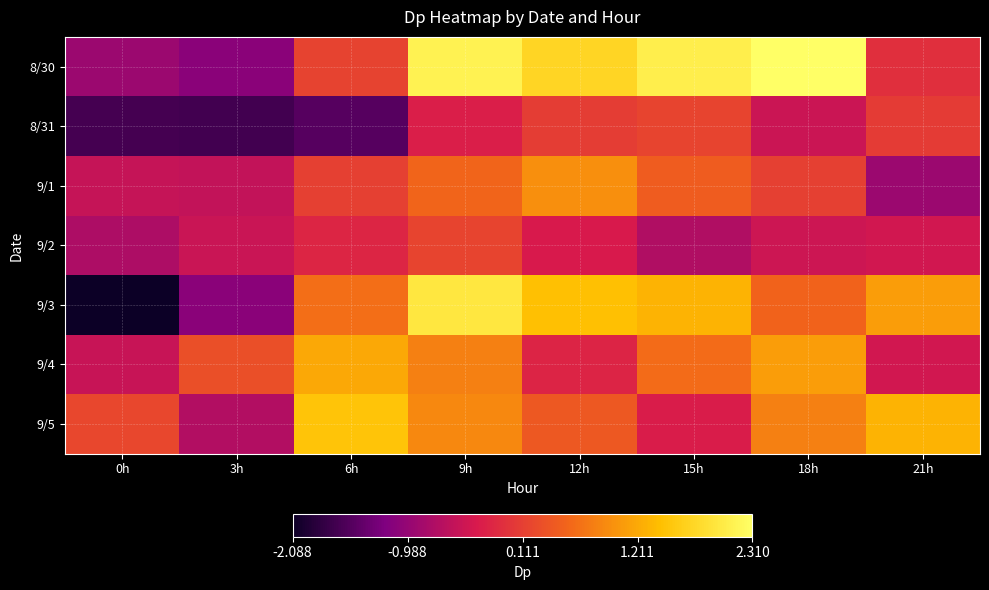

Reading left to right, extract all data points from this chart.

8/30: 0h=-0.9	3h=-1.1	6h=0.2	9h=2.1	12h=1.7	15h=2.1	18h=2.3	21h=-0.1
8/31: 0h=-1.7	3h=-1.7	6h=-1.5	9h=-0.3	12h=0.1	15h=0.2	18h=-0.5	21h=0.1
9/1: 0h=-0.5	3h=-0.6	6h=0.1	9h=0.5	12h=1.0	15h=0.5	18h=0.1	21h=-0.9
9/2: 0h=-0.8	3h=-0.5	6h=-0.2	9h=0.2	12h=-0.3	15h=-0.7	18h=-0.5	21h=-0.4
9/3: 0h=-2.1	3h=-1.1	6h=0.6	9h=2.0	12h=1.4	15h=1.3	18h=0.5	21h=1.1
9/4: 0h=-0.5	3h=0.3	6h=1.2	9h=0.8	12h=-0.2	15h=0.6	18h=1.1	21h=-0.4
9/5: 0h=0.2	3h=-0.7	6h=1.5	9h=0.9	12h=0.4	15h=-0.3	18h=0.8	21h=1.3